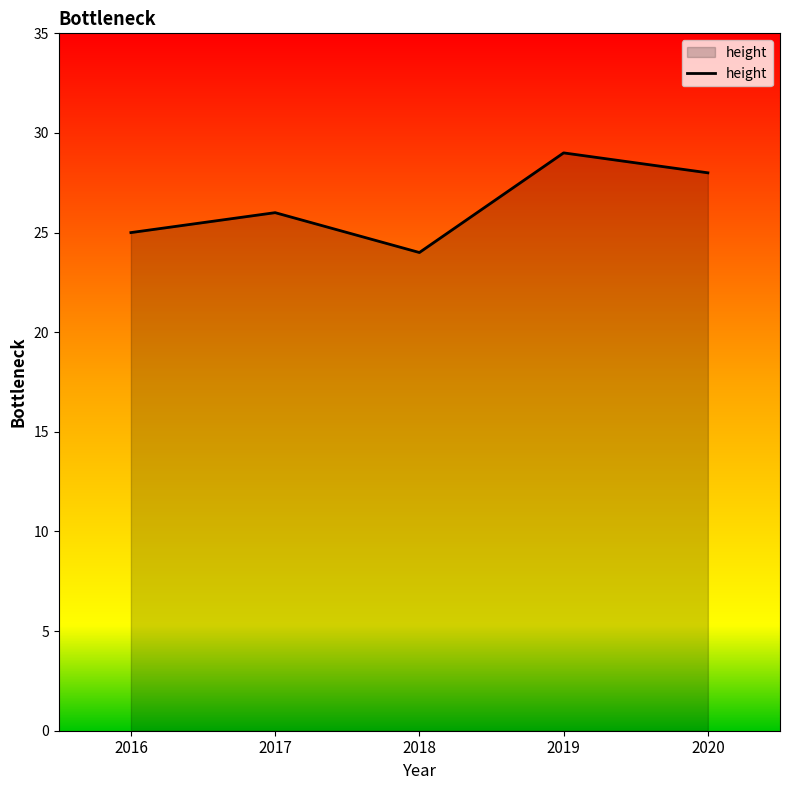

True or false: the data has more than 1 interior local peaks.

True